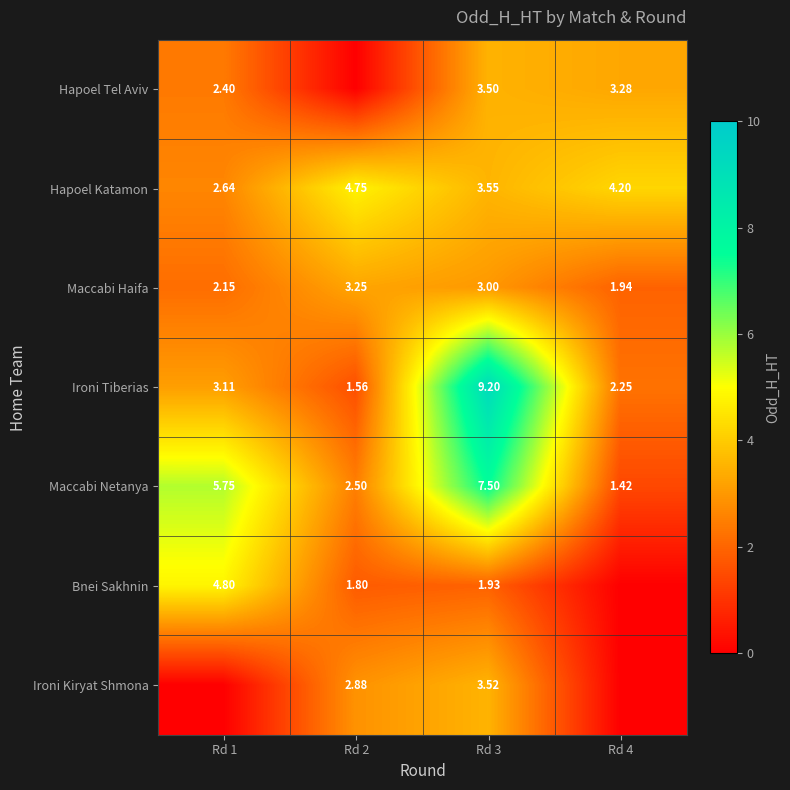

Is the value of Ironi Tiberias at Rd 1 greater than the value of Hapoel Tel Aviv at Rd 4?

No